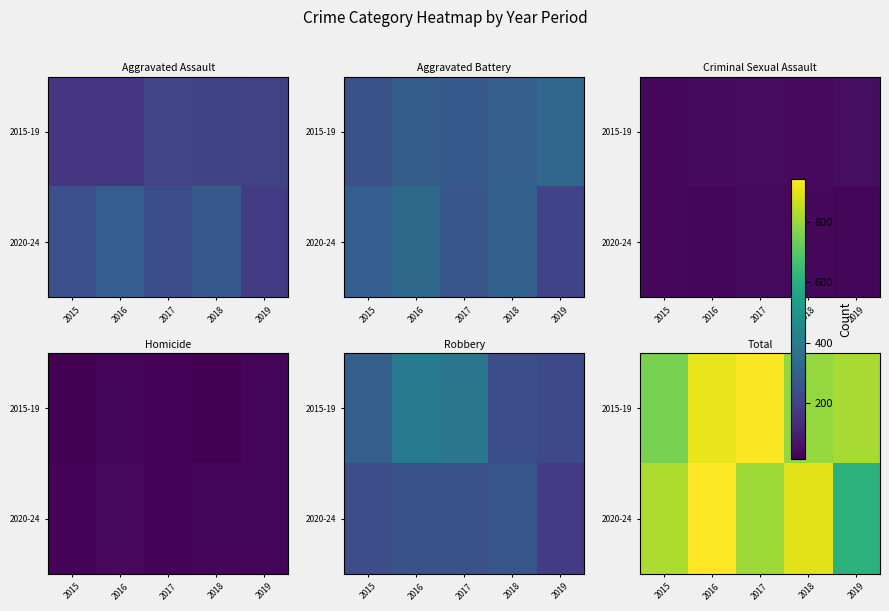

What is the approximate value of 2015-19 at 2018, to the nearest 10?

790